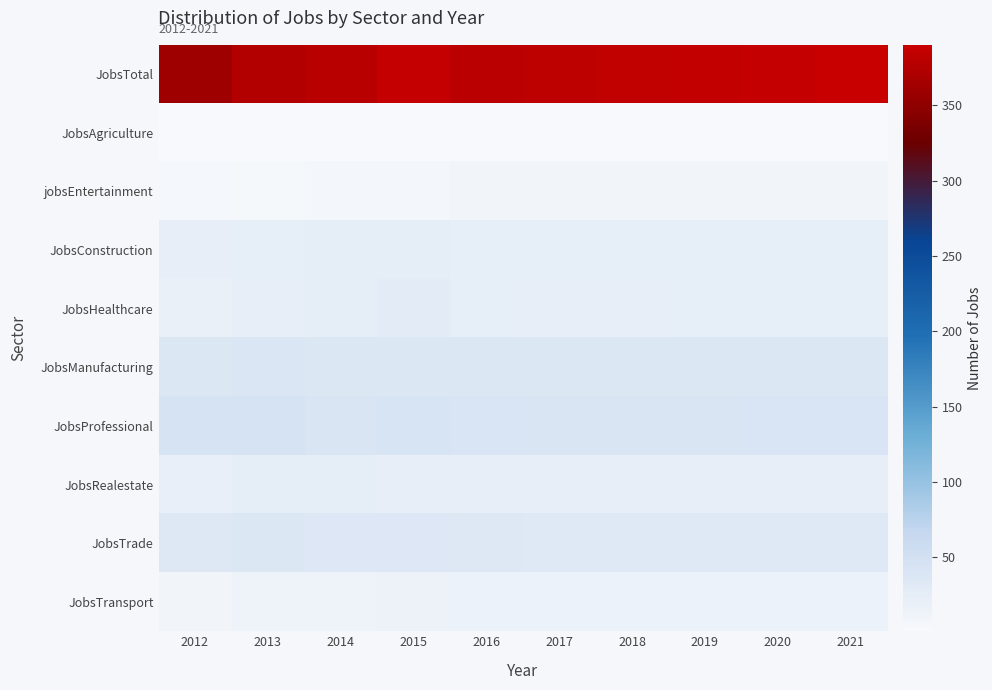

Rank the series by their maximum value, from highest to lowest.

JobsTotal, JobsProfessional, JobsManufacturing, JobsTrade, JobsHealthcare, JobsConstruction, JobsRealestate, JobsTransport, jobsEntertainment, JobsAgriculture